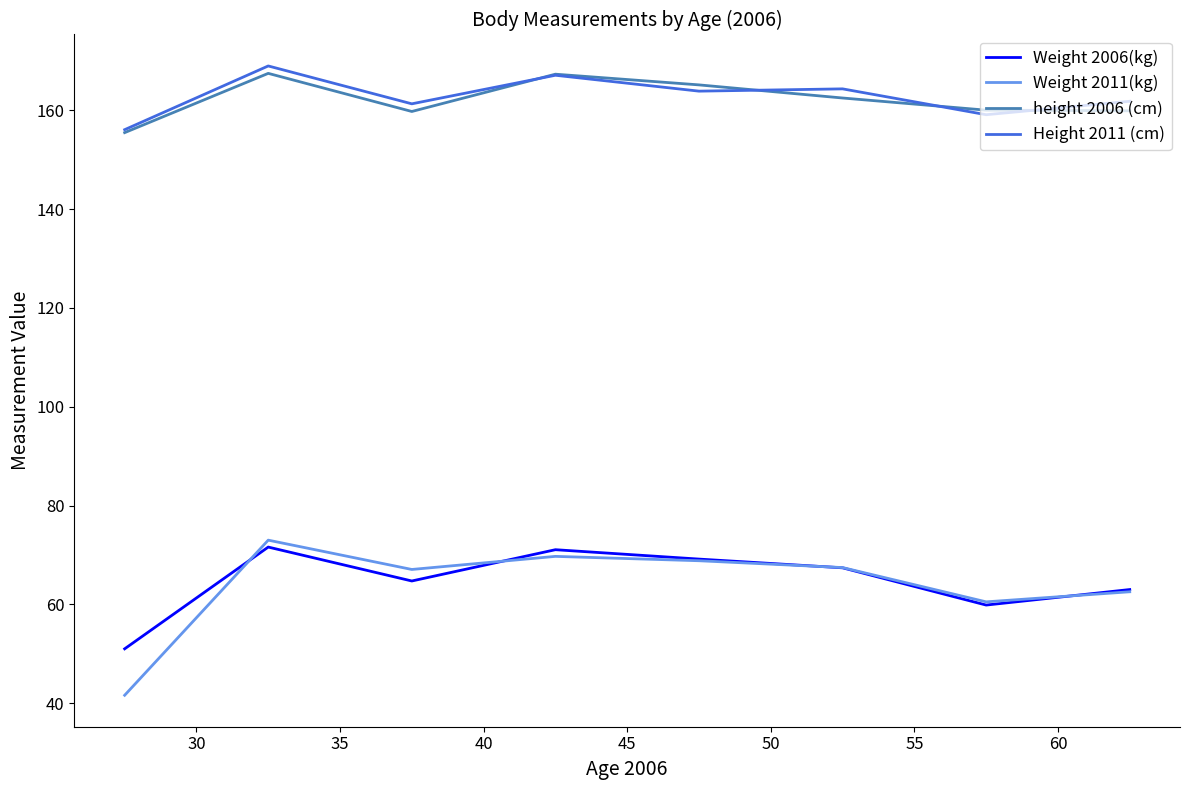

How many series are shown in this chart?

4